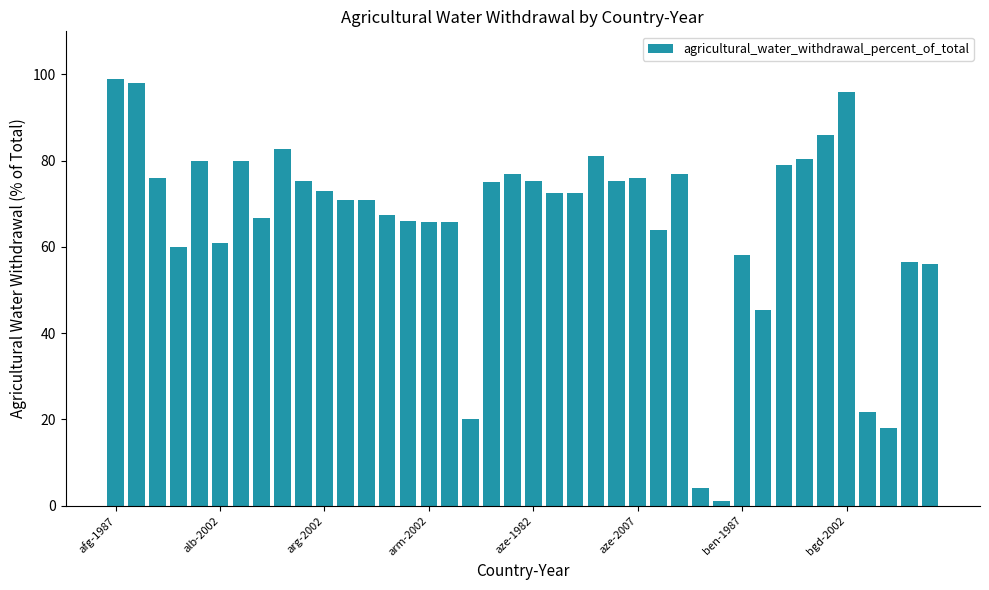

What is the difference between the second highest and second lowest values?

94.0